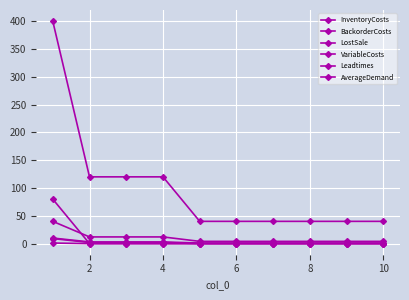

How many lines are shown in the chart?

6